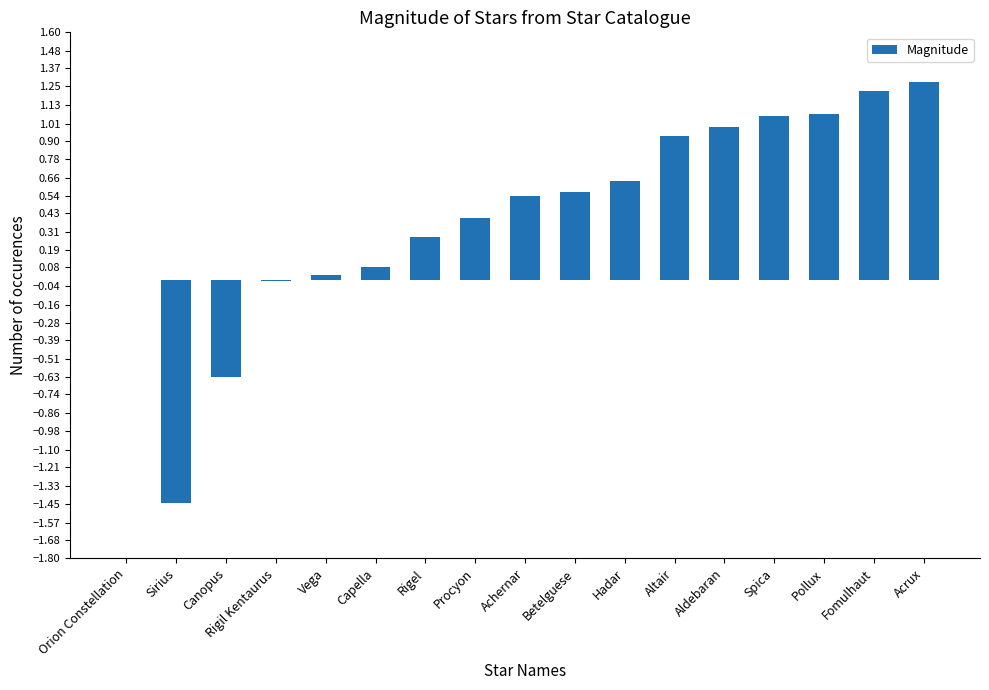

Which label corresponds to the largest value in the chart?

Acrux